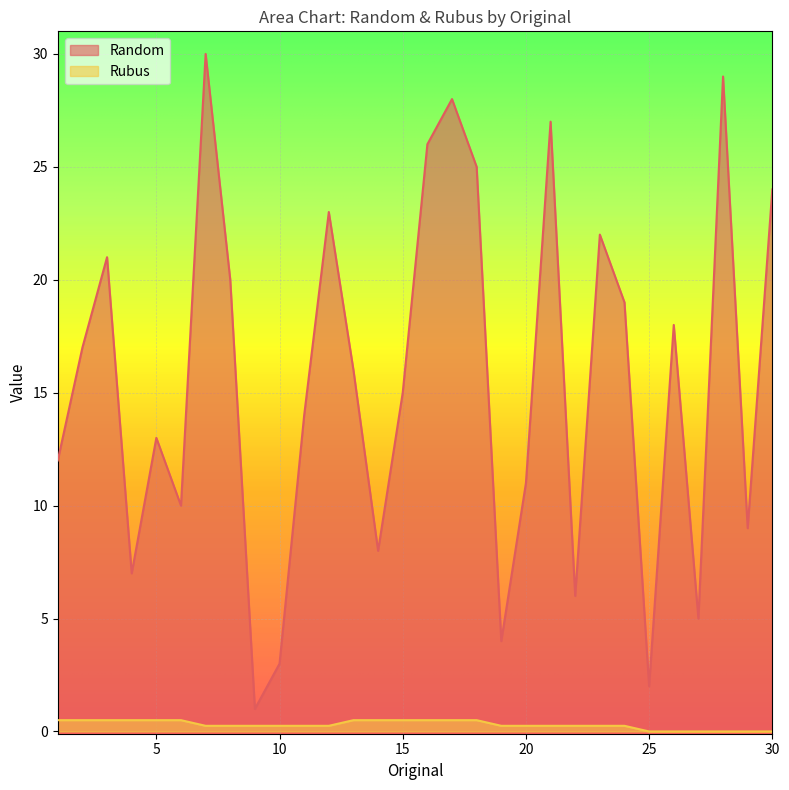

Is the value of Random at 9 greater than the value of Rubus at 24?

Yes